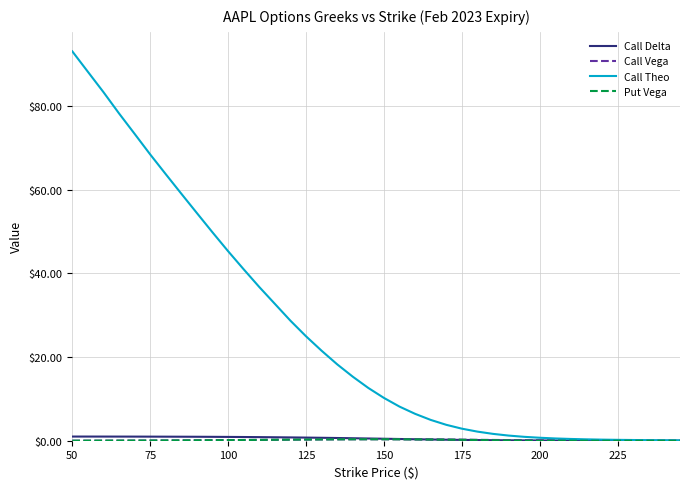

Which series has the largest range (max minus min)?

Call Theo